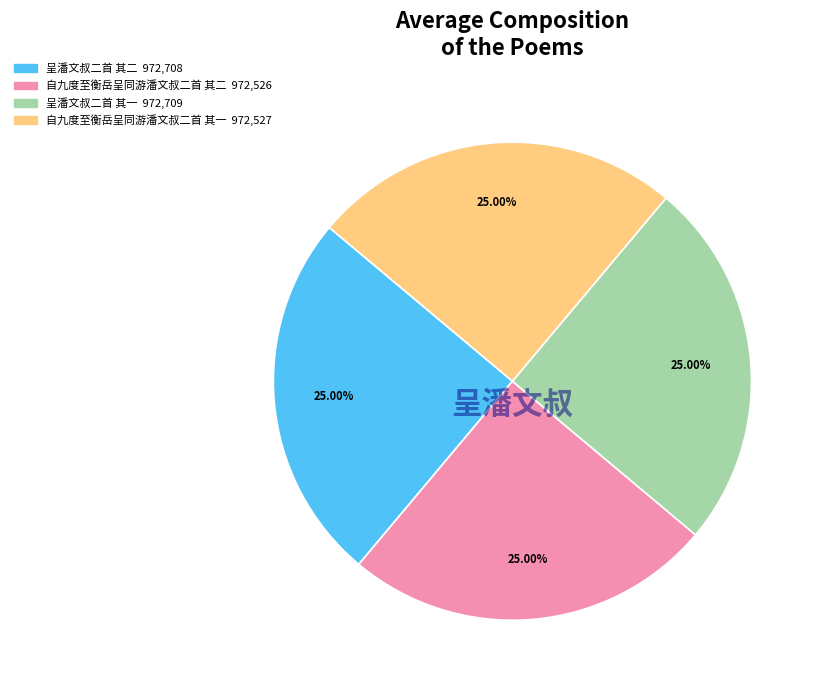

Does any single category account for the majority?

No